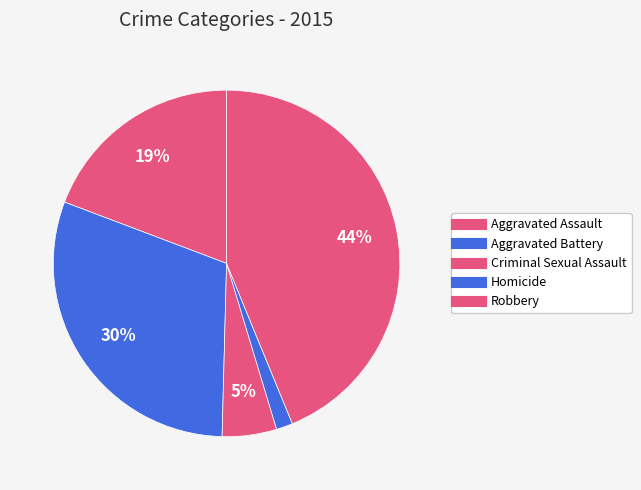

How many segments does this pie chart have?

5